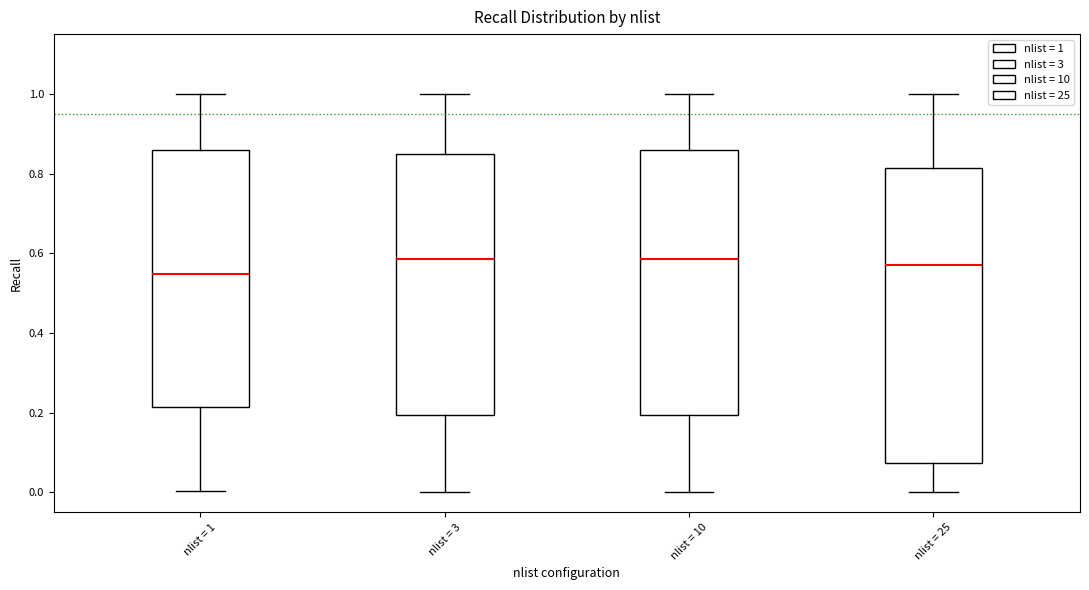

Which box has the lowest median line?

nlist = 1